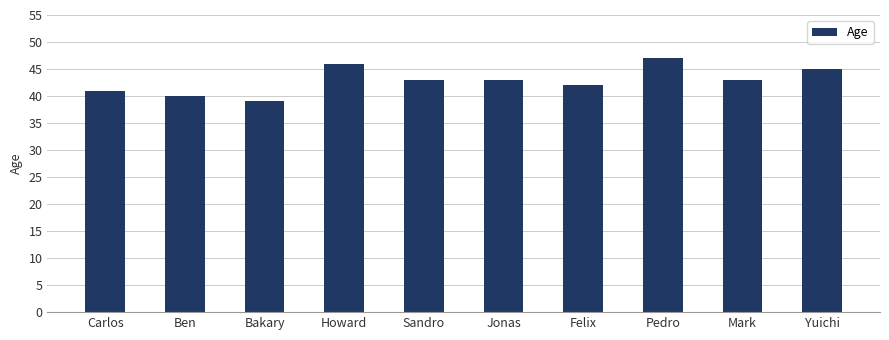

What is the label of the 4th bar from the right?

Felix